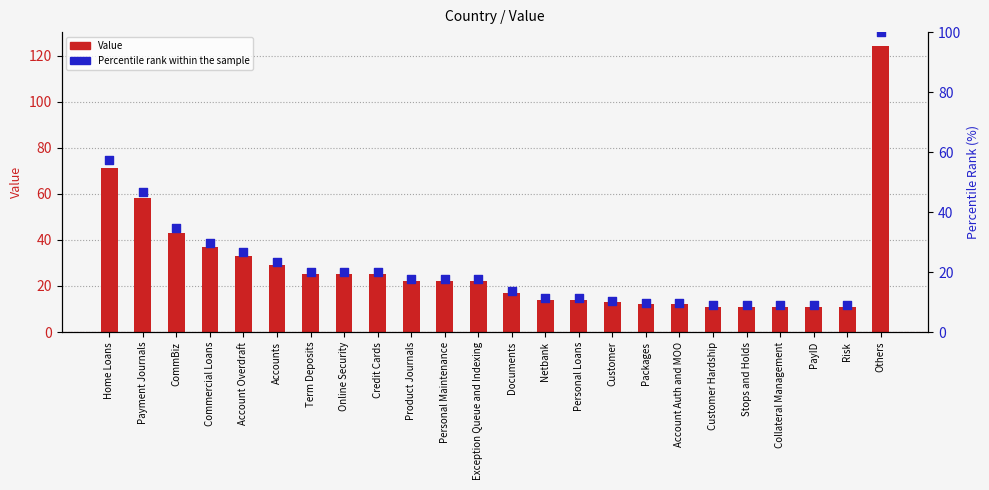

At how many categories does at least one series exceed 104?

1